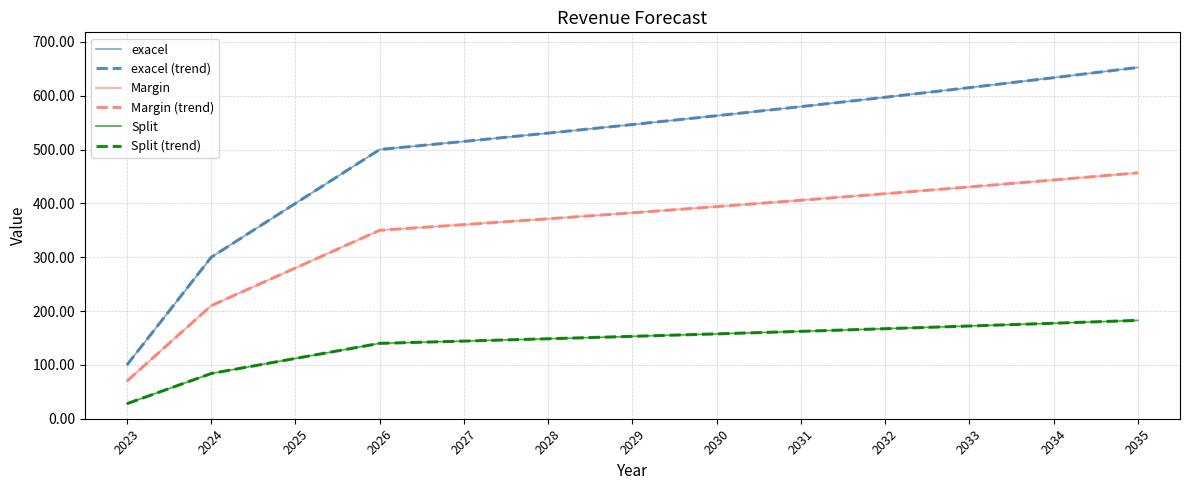

Does the chart have visible grid lines?

Yes